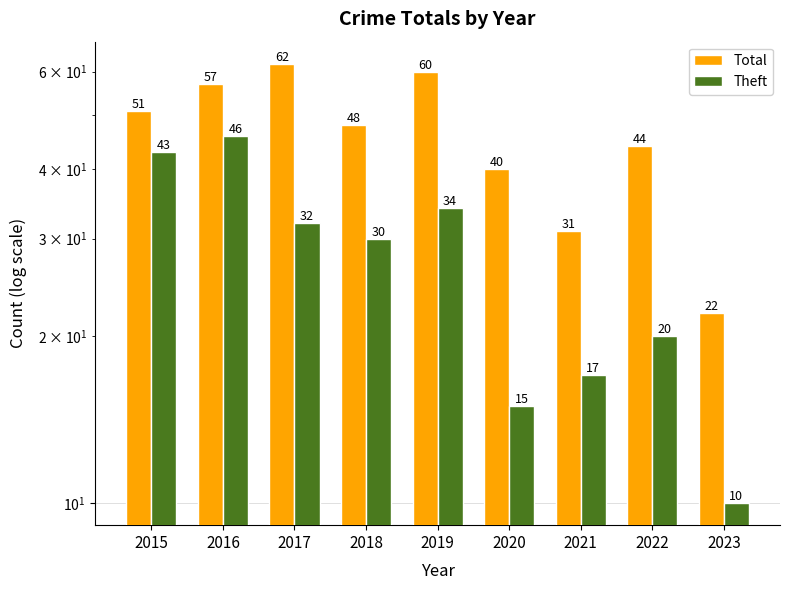

Is it true that Theft equals 46 at 2016?

True